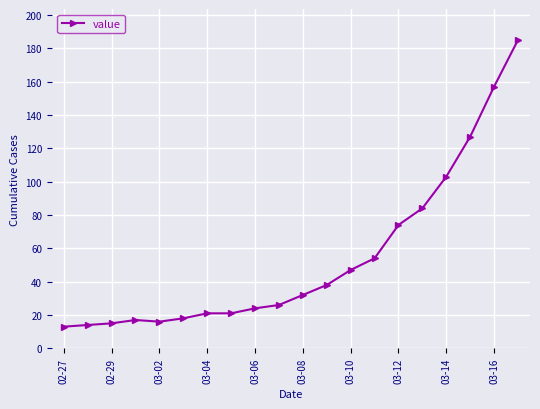

What is the average value?

54